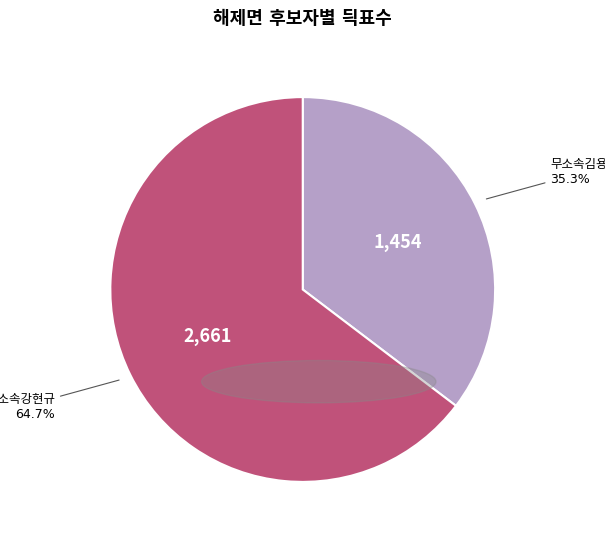

How many slices are in this pie chart?

2